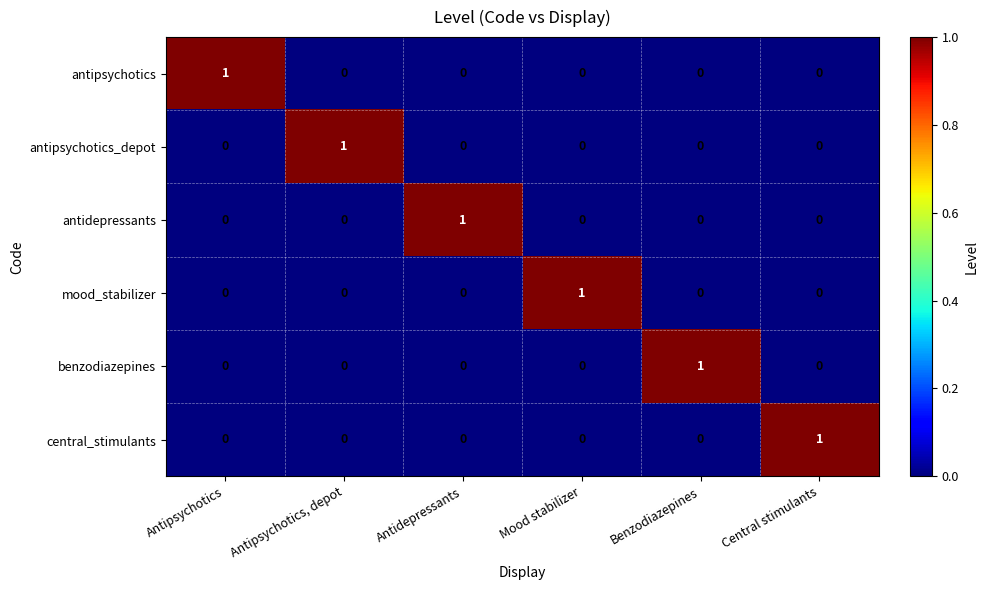

What is the greatest value displayed?

1